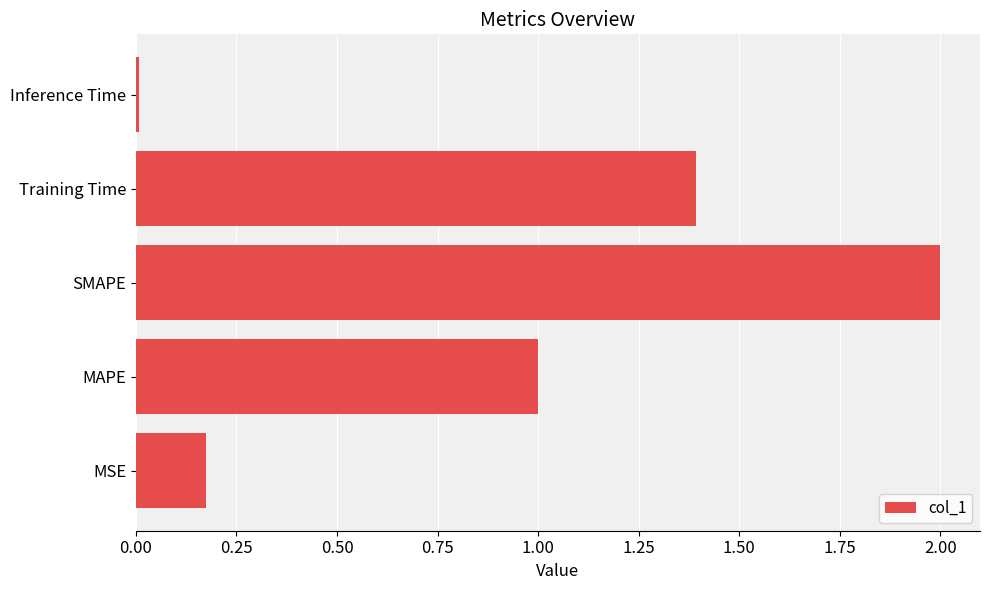

Which label corresponds to the largest value in the chart?

SMAPE